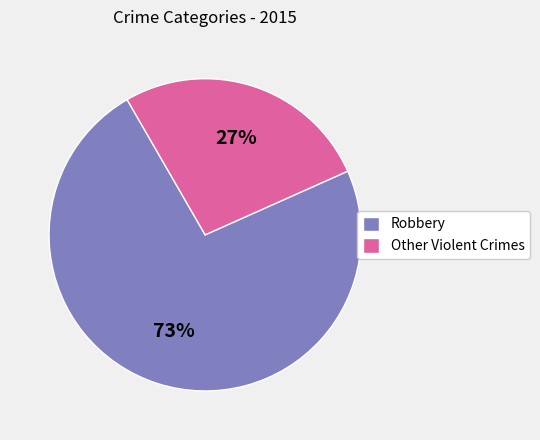

What percentage is the Robbery slice, to the nearest percent?

73%